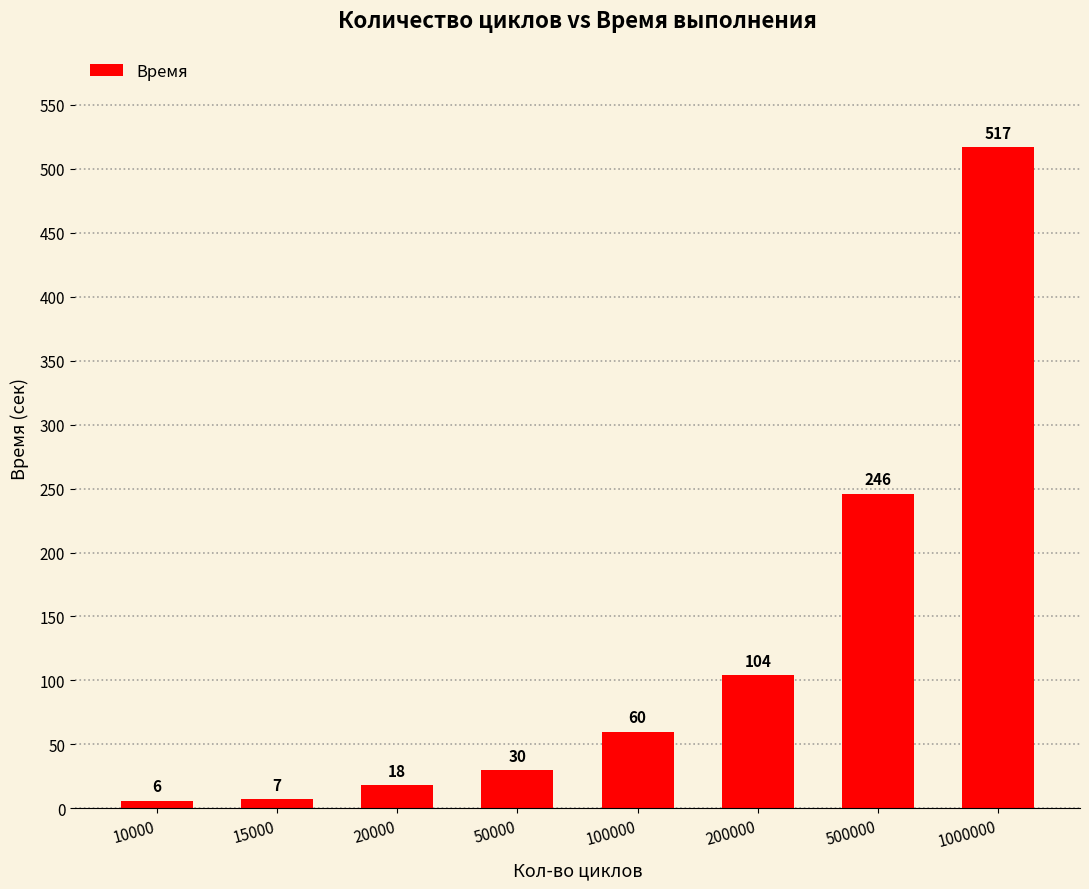

How many bars are there in total?

8